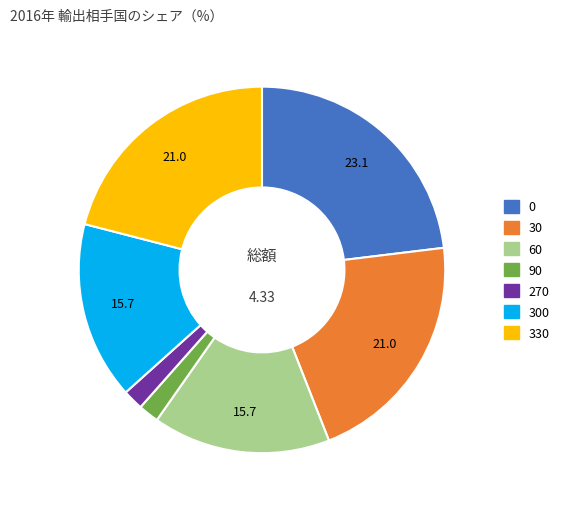

Is there a majority slice in this chart?

No